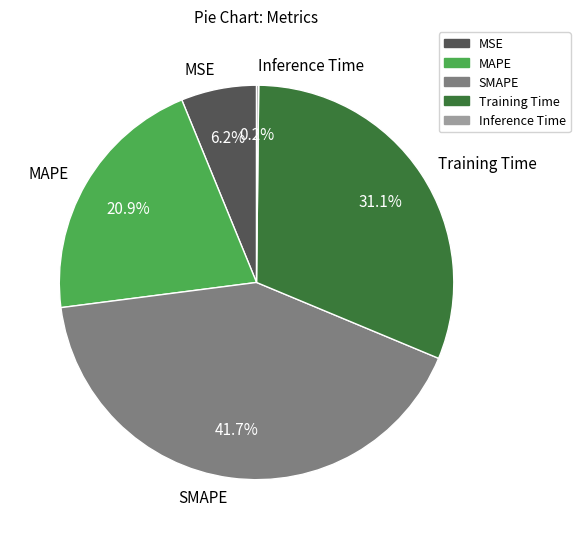

Combined, do Training Time and SMAPE account for over 50%?

Yes